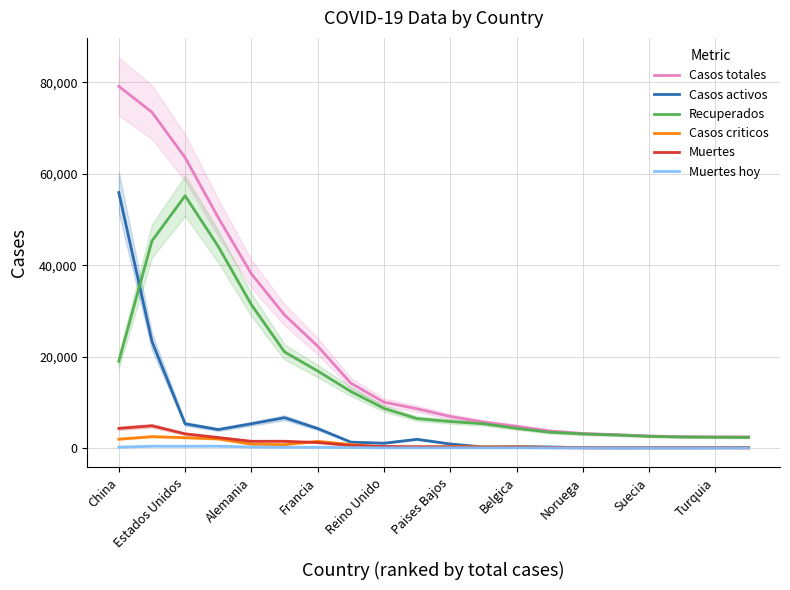

What is the sum of all Casos criticos values?

14204.0